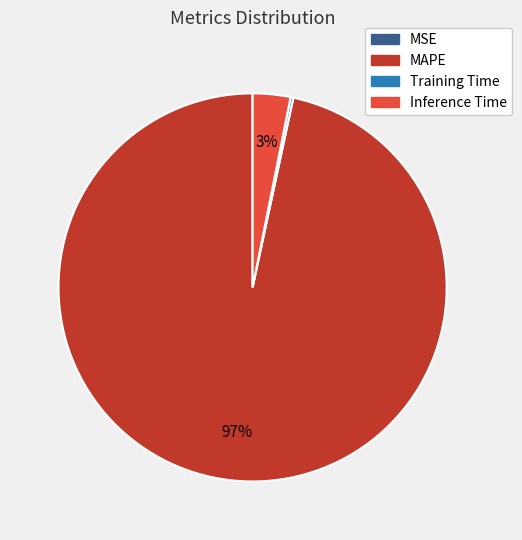

True or false: MAPE accounts for 91% of the total.

False